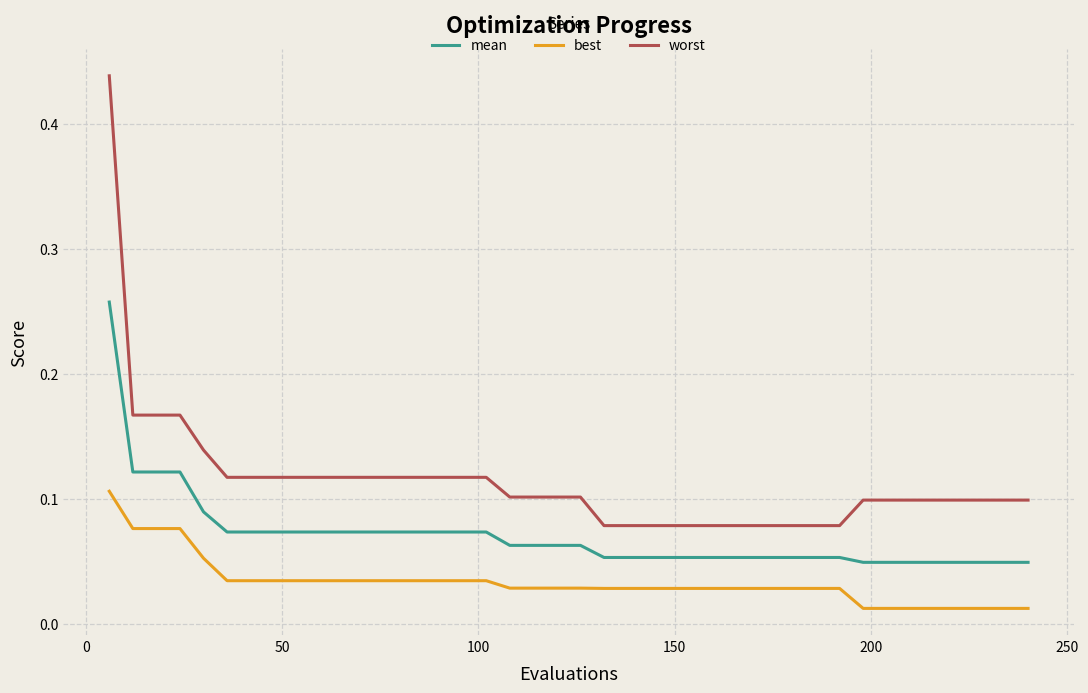

Which series has the largest range (max minus min)?

worst